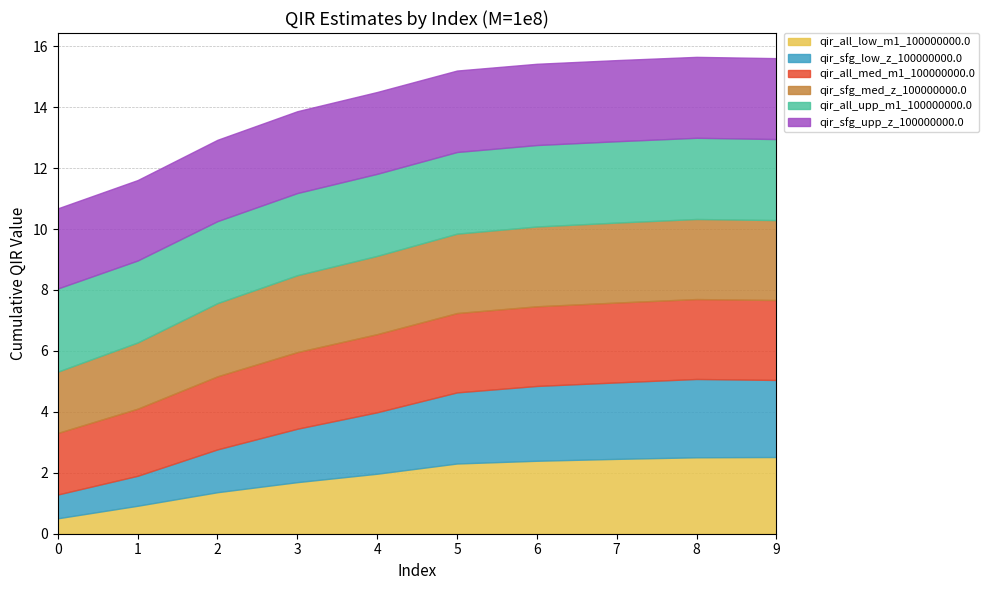

What is the difference between the highest and lowest values at 3?

1.0